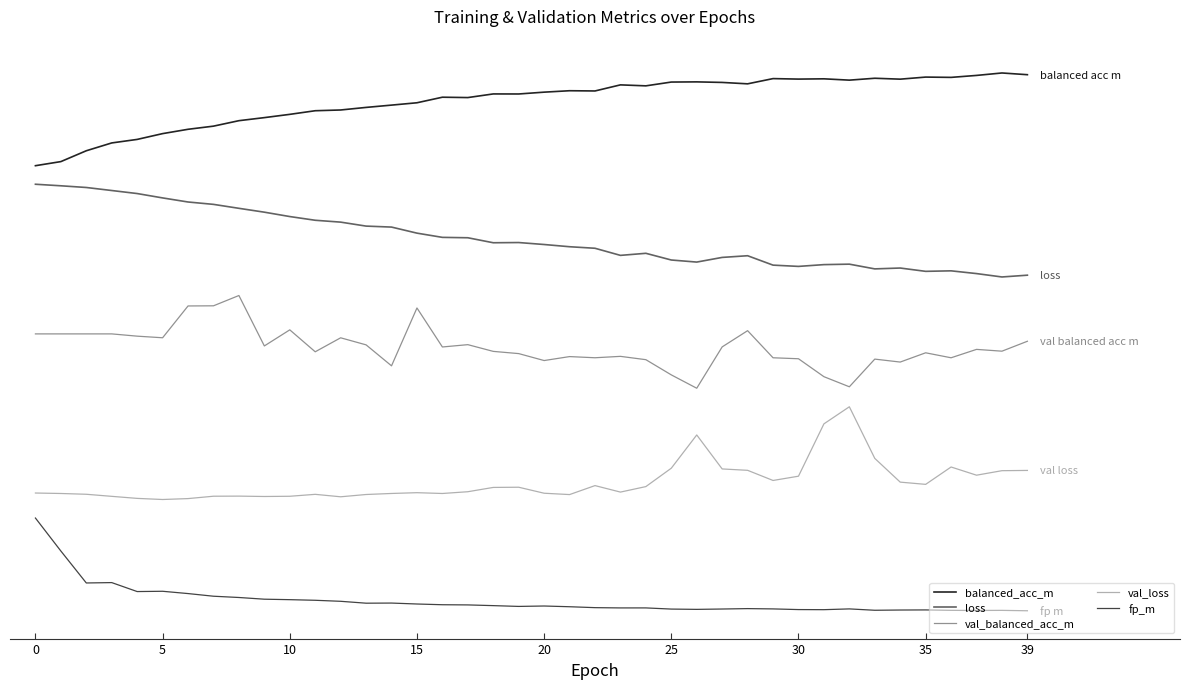

What are all the series names shown in the legend?

balanced_acc_m, loss, val_balanced_acc_m, val_loss, fp_m